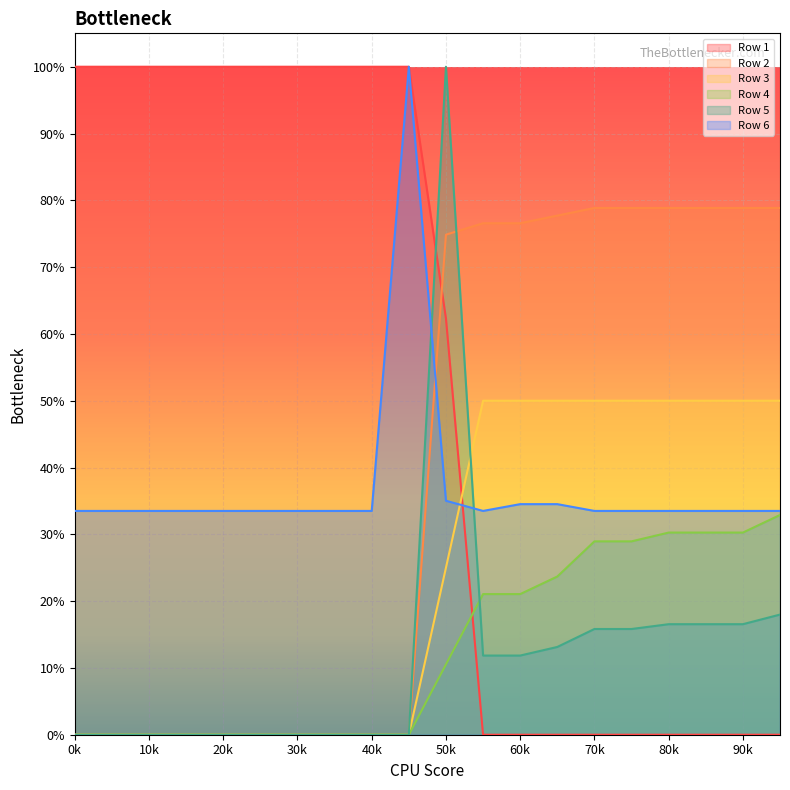

How many series are shown in this chart?

6